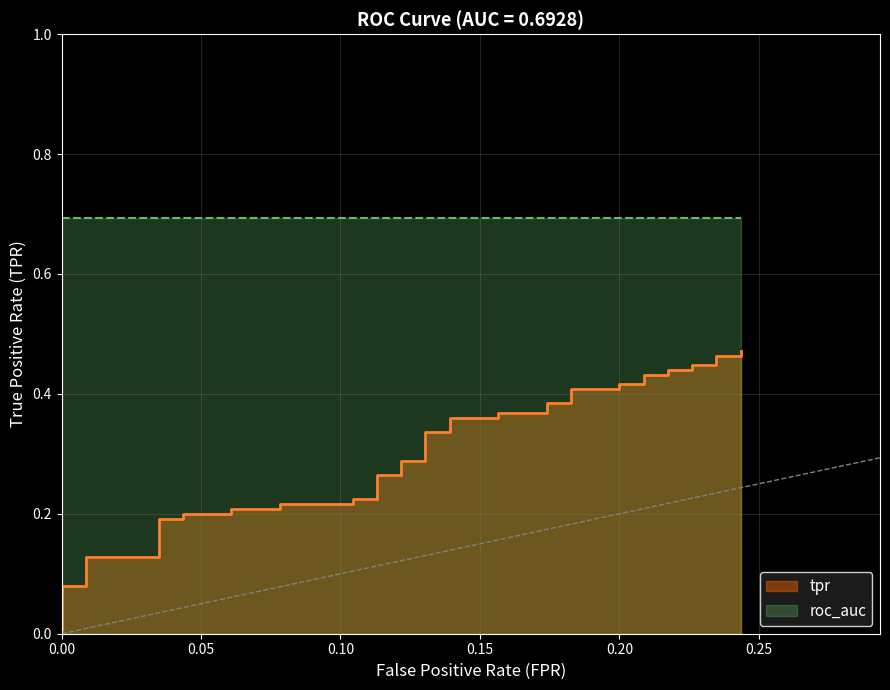

What is the label of the 29th point from the left?

0.20